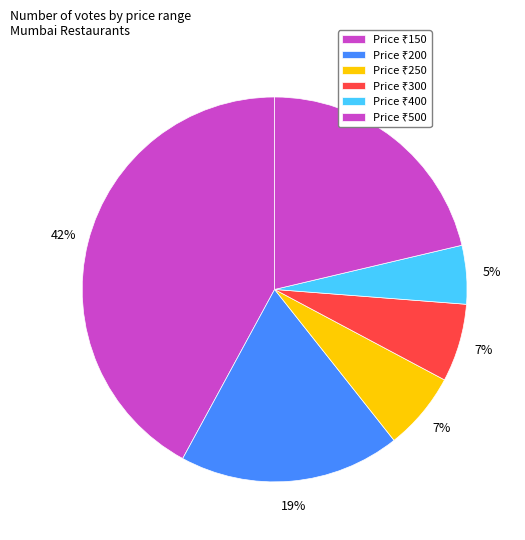

Count the number of slices in the pie.

6